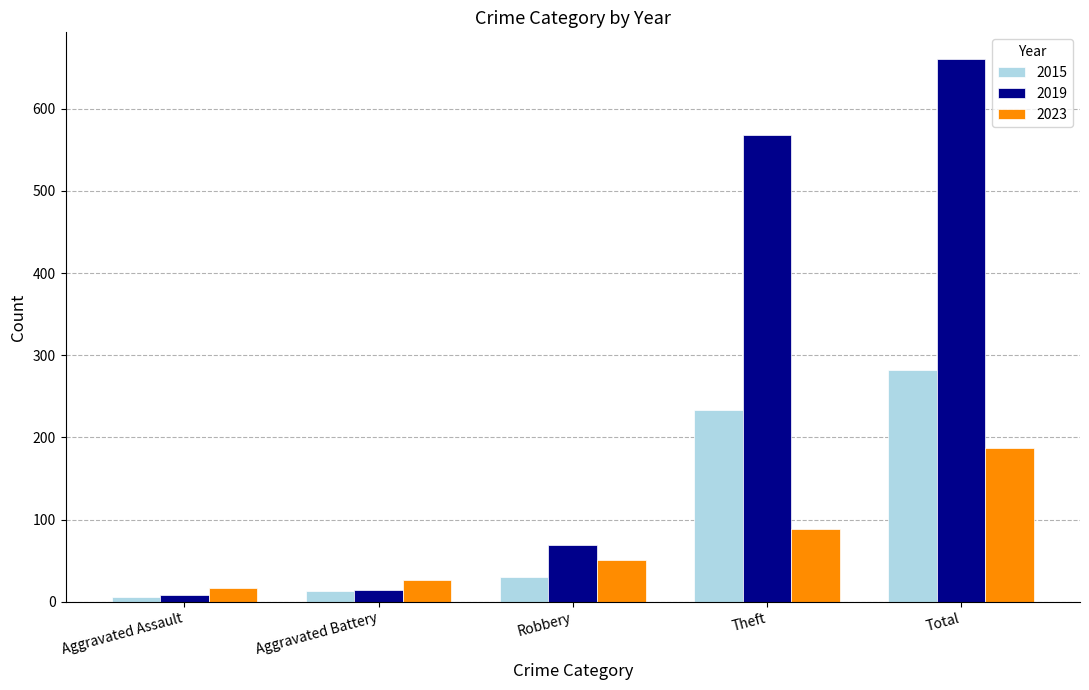

At which label is 2019 closest to 334?

Theft